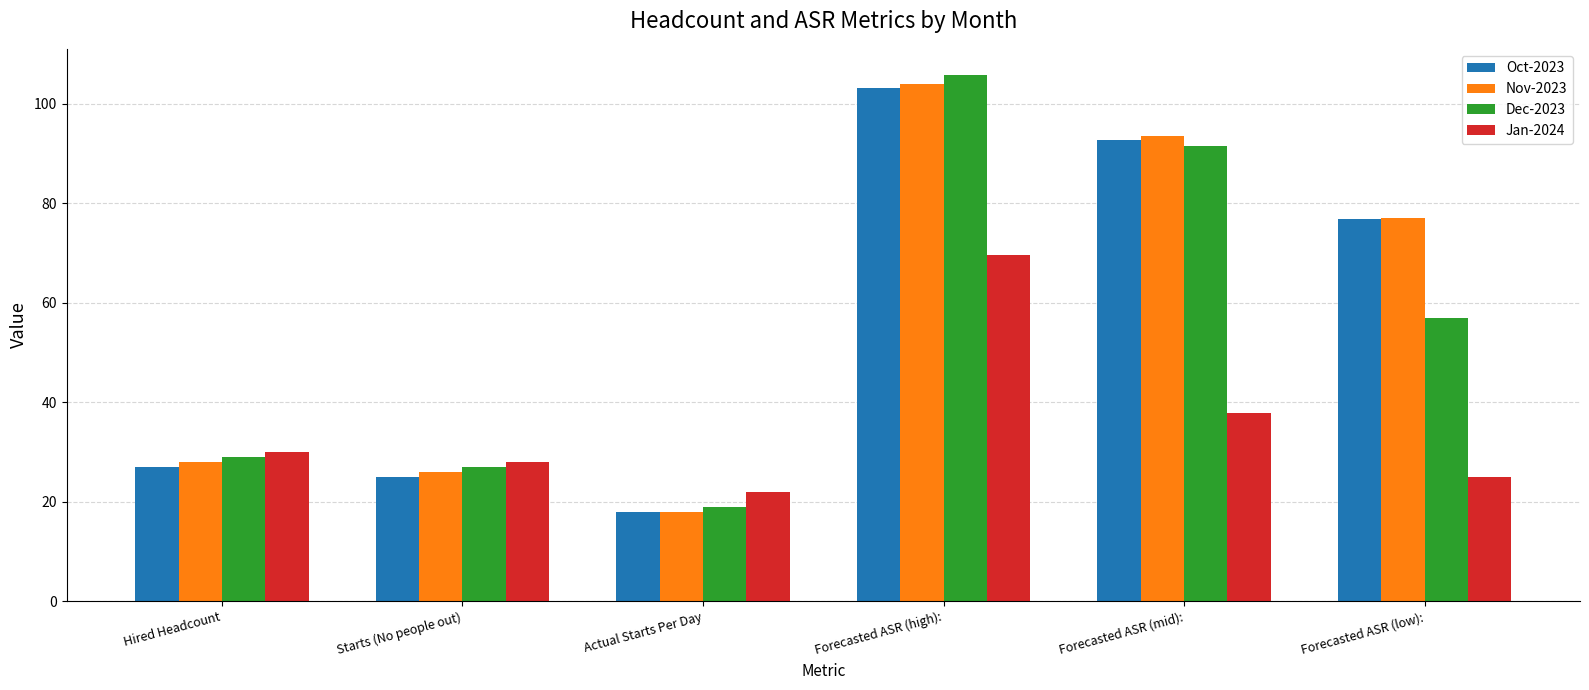

What is the difference between the maximum and minimum values in the Oct-2023 series?

85.1